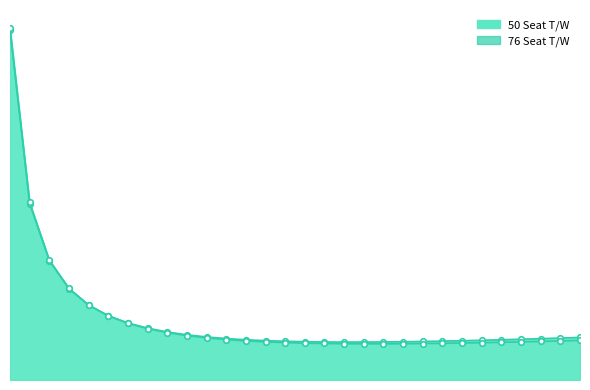

At which category does 50 Seat T/W reach its first local valley?

90